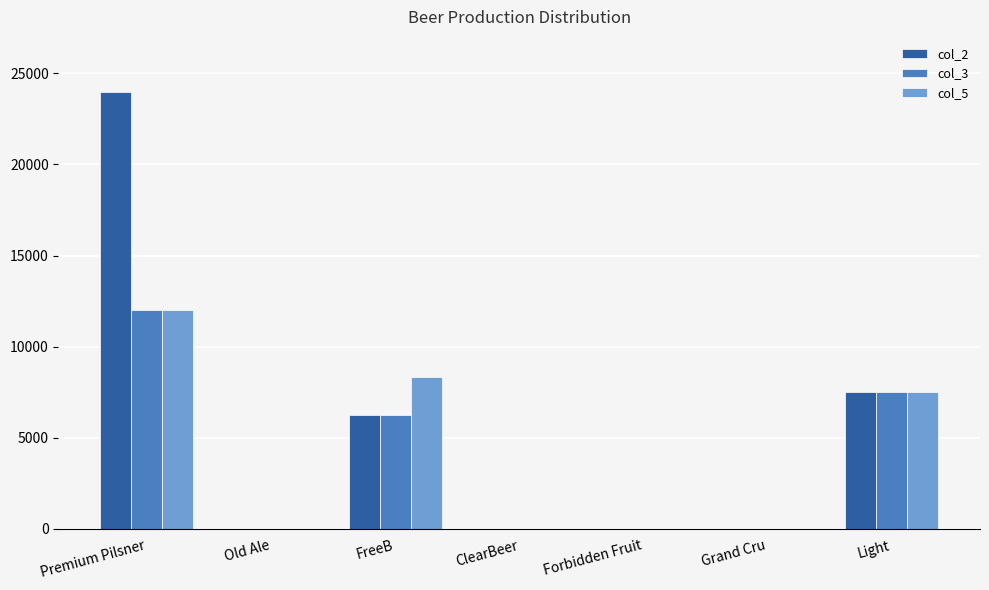

Which series has the widest spread of values?

col_2